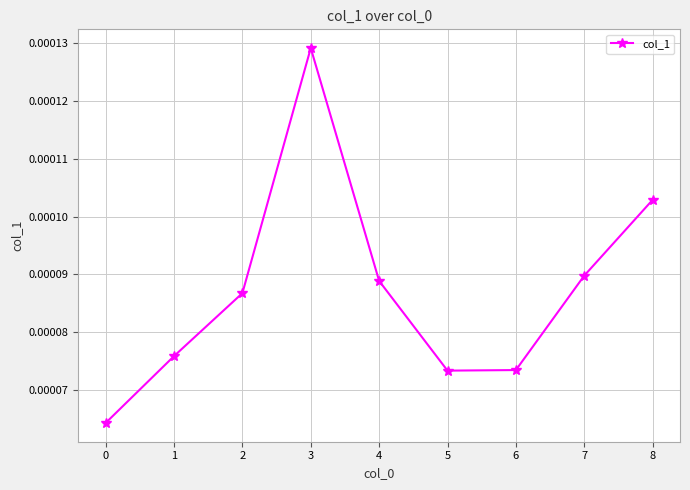

Which label corresponds to the largest value in the chart?

3